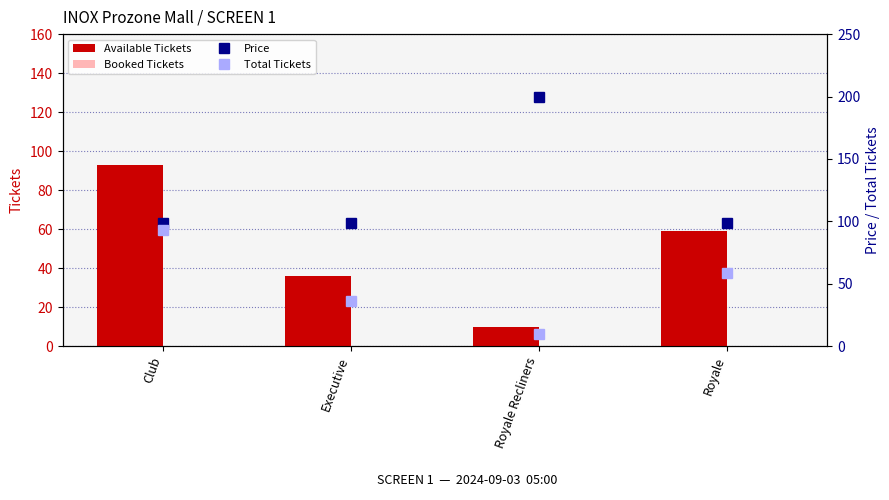

At which label does sAvailTickets reach its peak?

Club